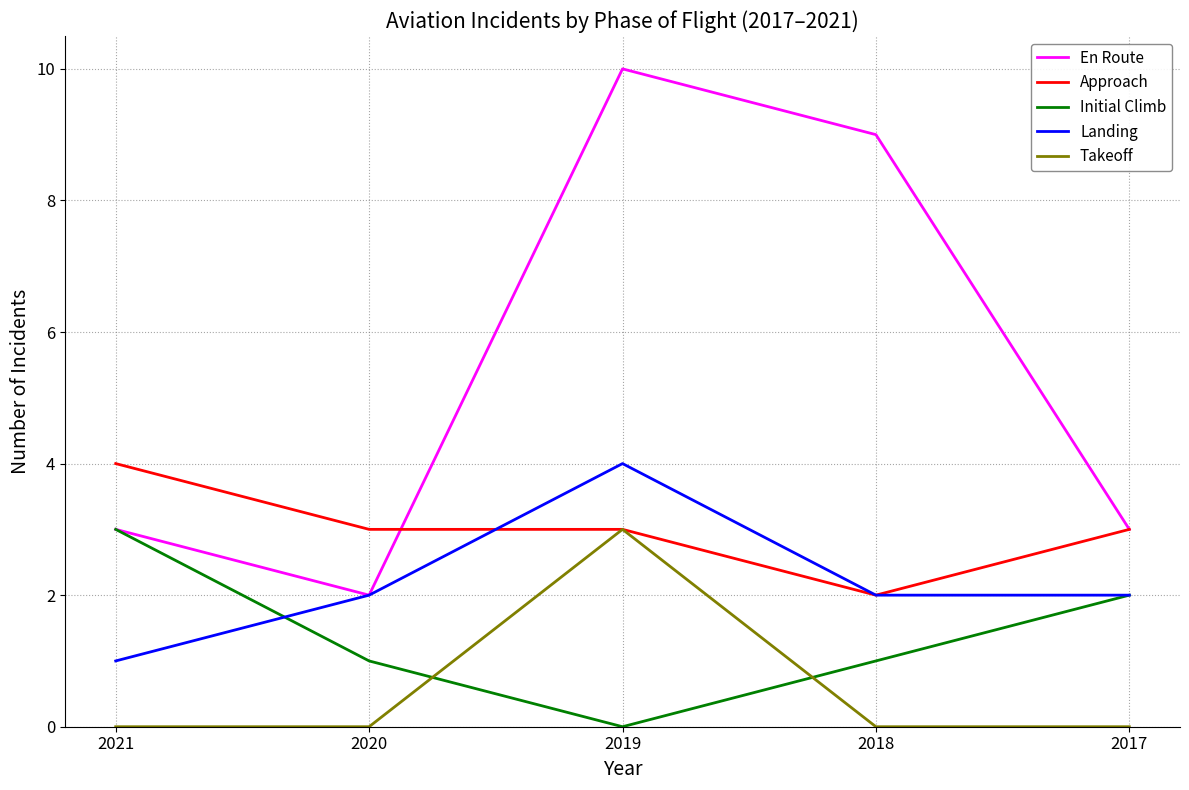

Rank the series by their average value, from highest to lowest.

En Route, Approach, Landing, Initial Climb, Takeoff